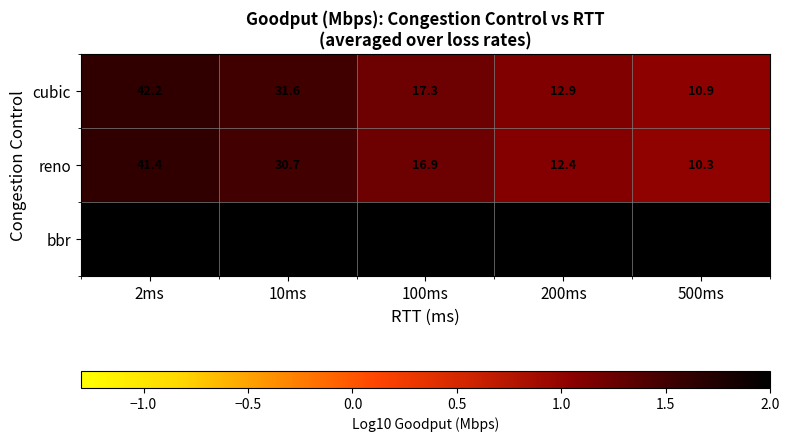

At how many categories does at least one series exceed 64?

5